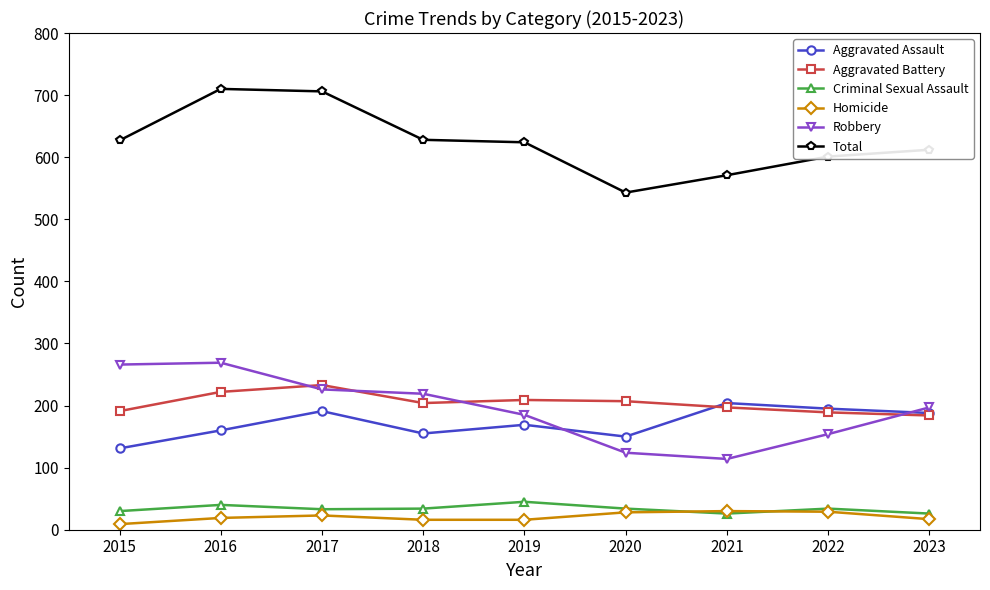

How many lines are shown in the chart?

6